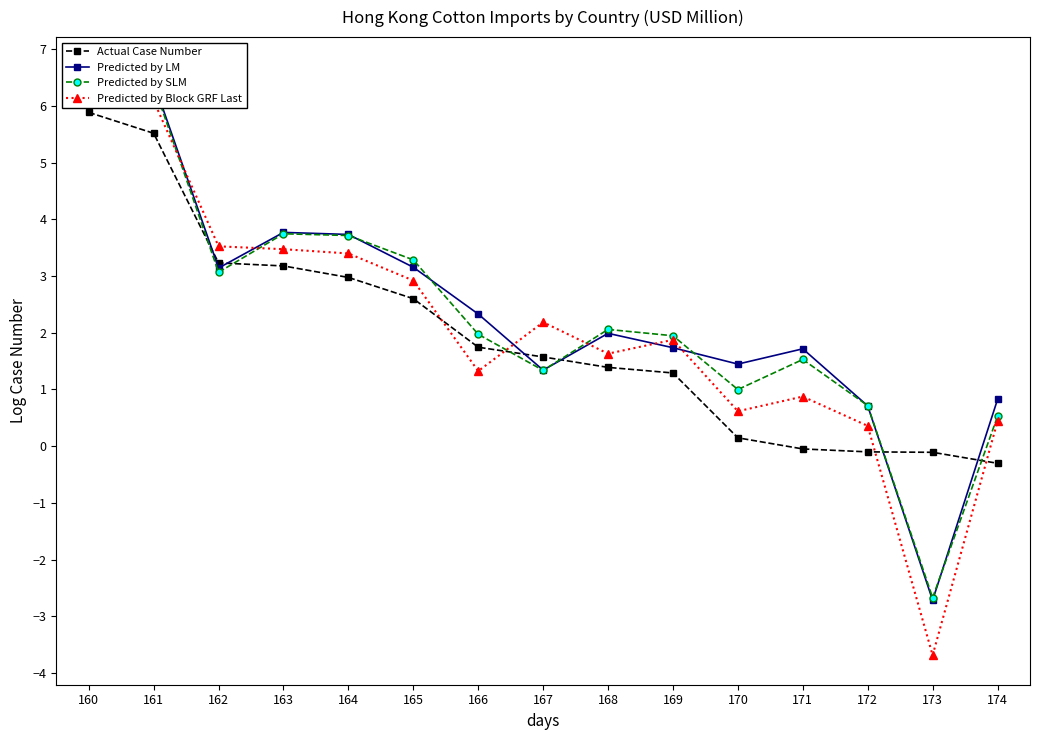

What is the difference between the maximum and second lowest values in the Predicted by Block GRF Last series?

6.0